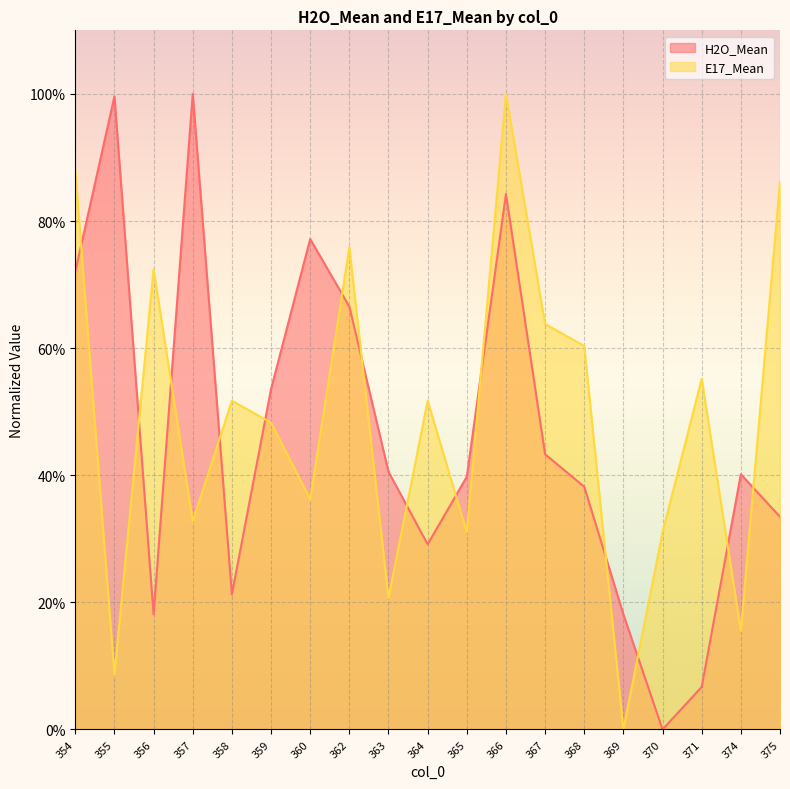

Which series has the widest spread of values?

H2O_Mean